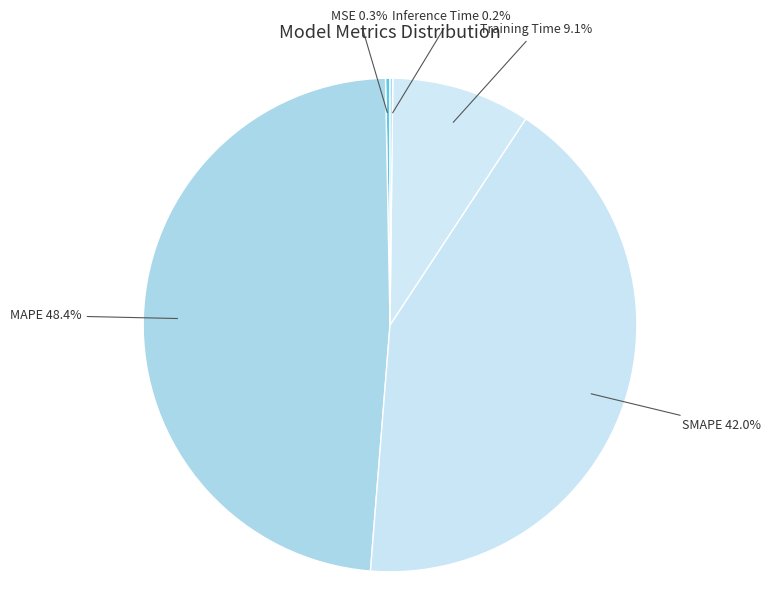

Is the sum of SMAPE and Training Time greater than half?

Yes